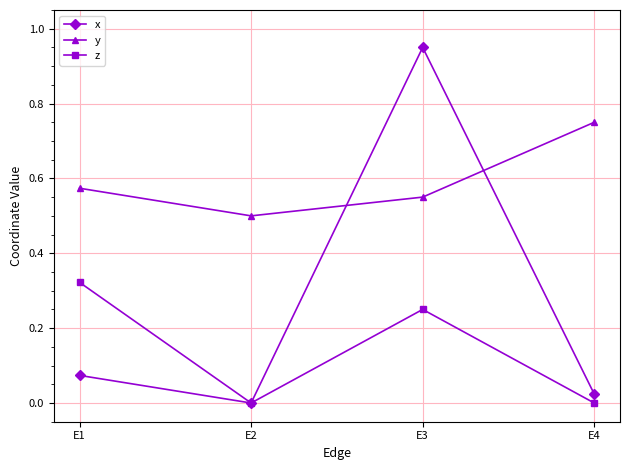

Which series has the widest spread of values?

x